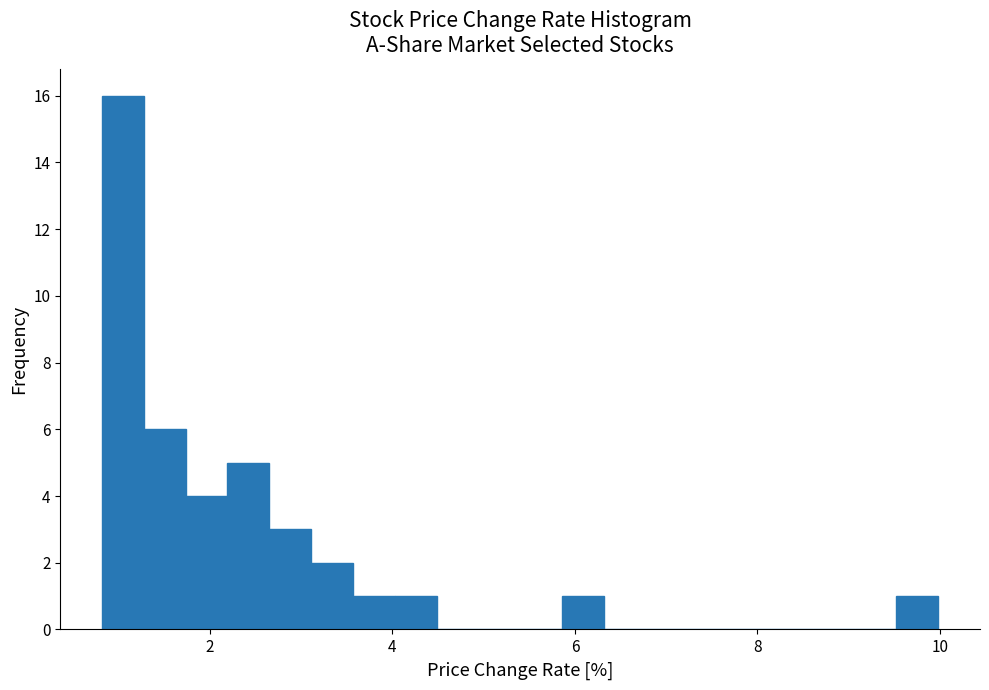

Around what value on the x-axis is the tallest bar? Give the approximate position of its centre, as read against the axis.

1.0